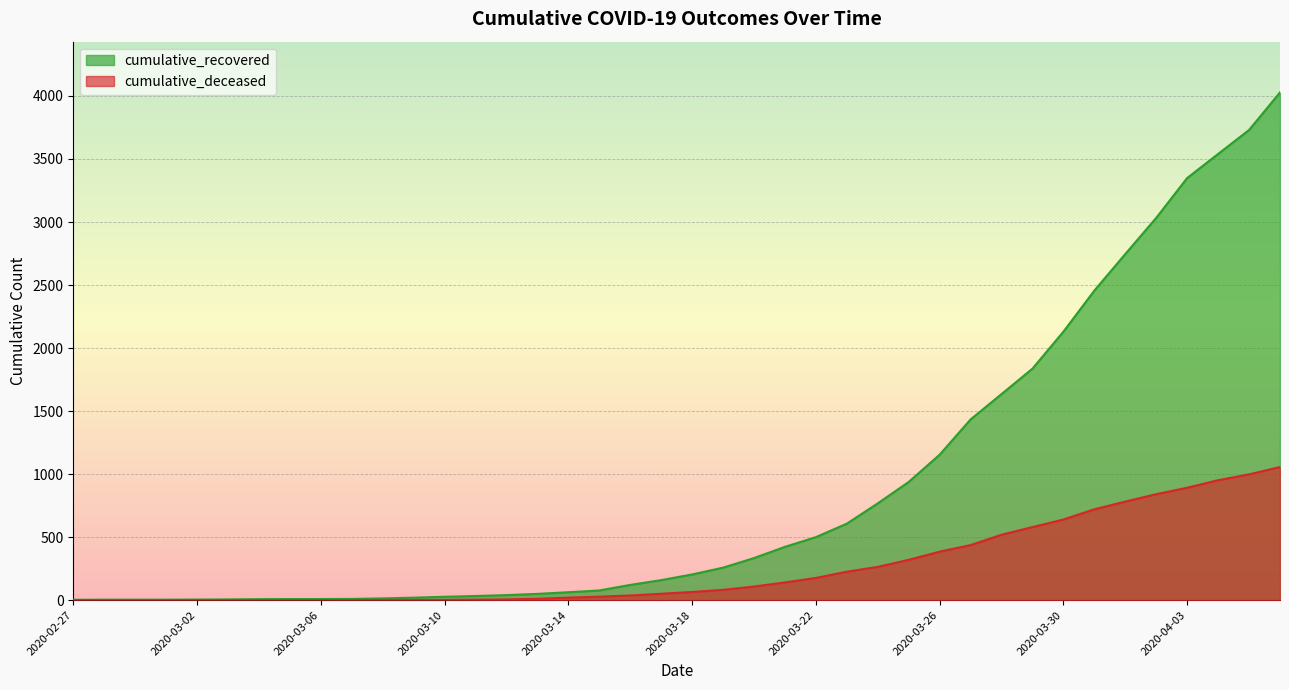

The value of cumulative_deceased at 2020-03-23 is 226. True or false?

True